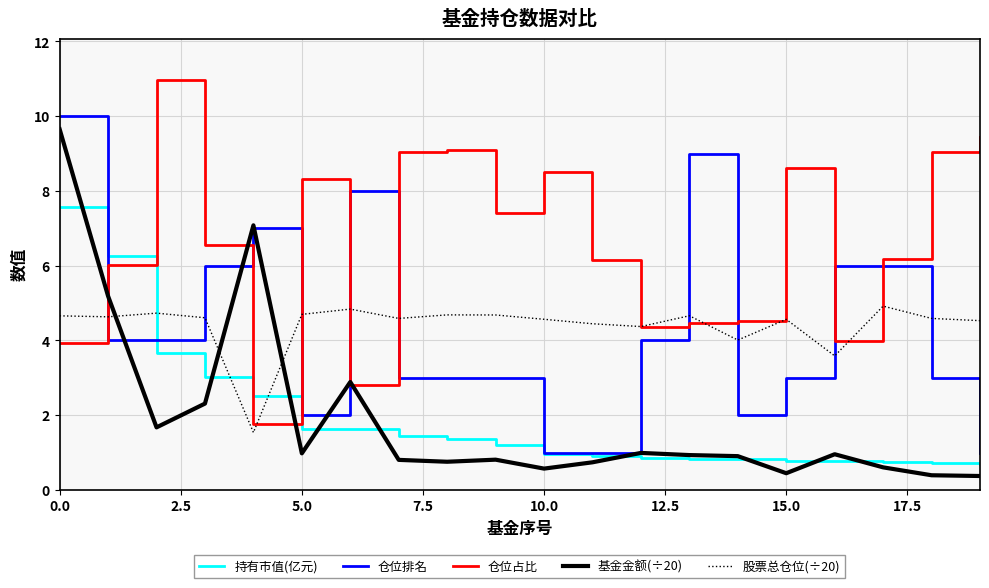

Which series has the largest total across all categories?

仓位占比